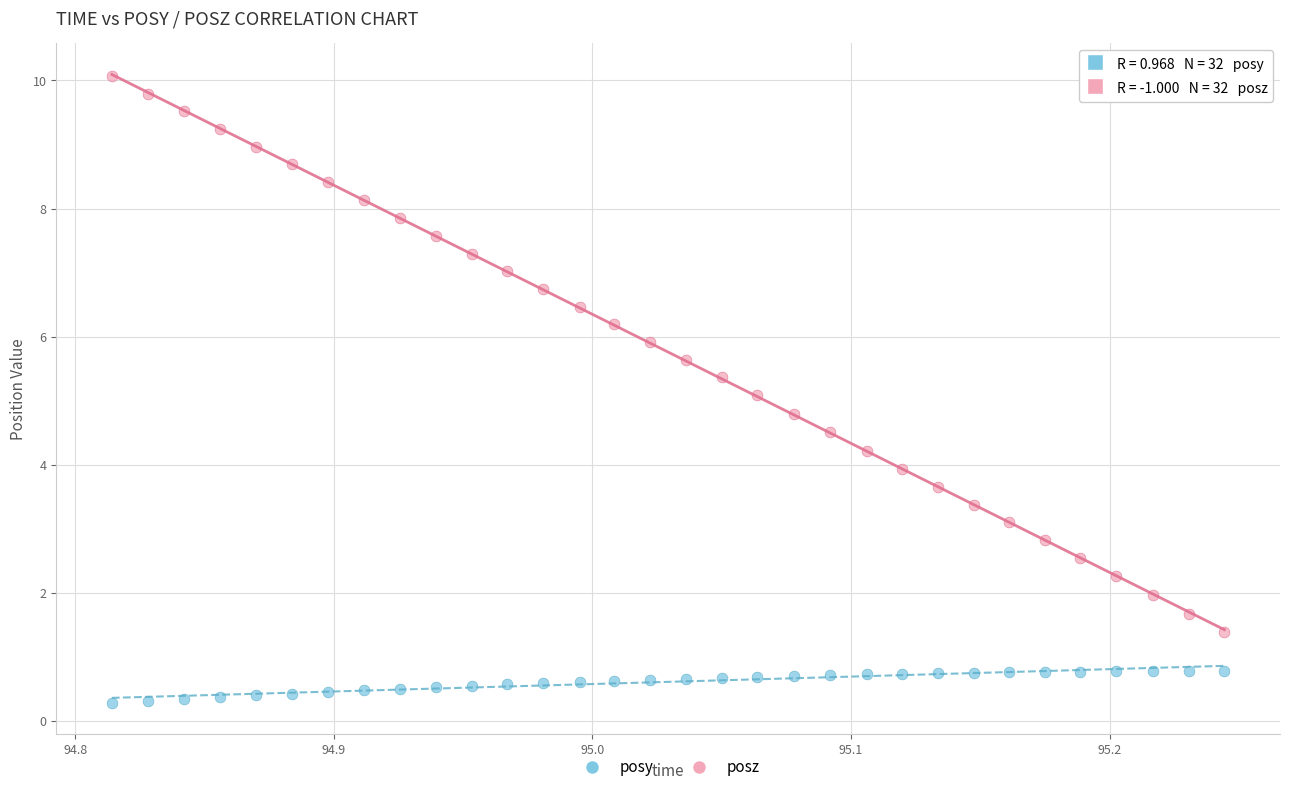

Across all data points, what is the range of X values (max minus min)?

0.4